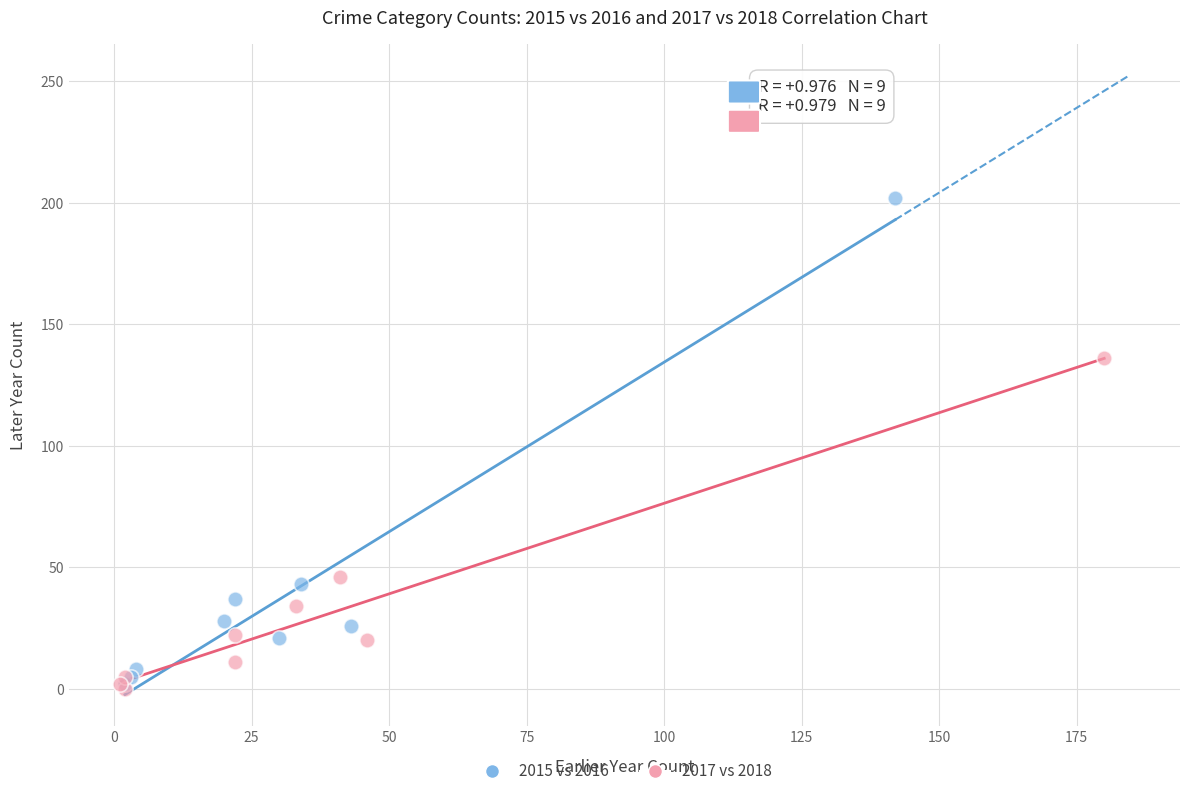

Which series contains the highest Y value?

2015 vs 2016